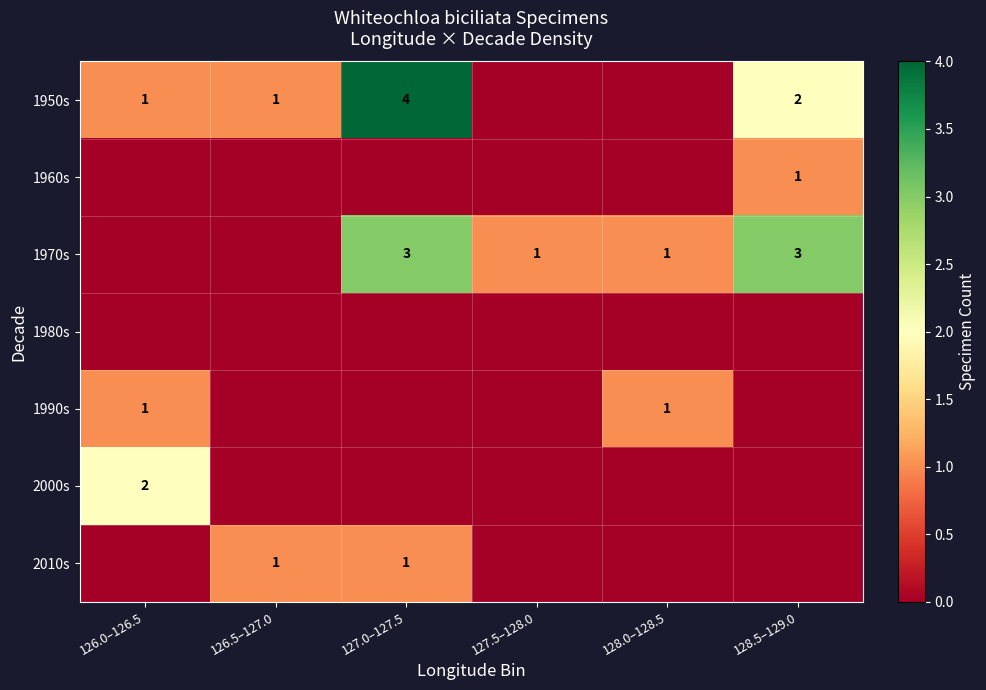

The 2010s series shows 1 at 127.0–127.5. True or false?

True